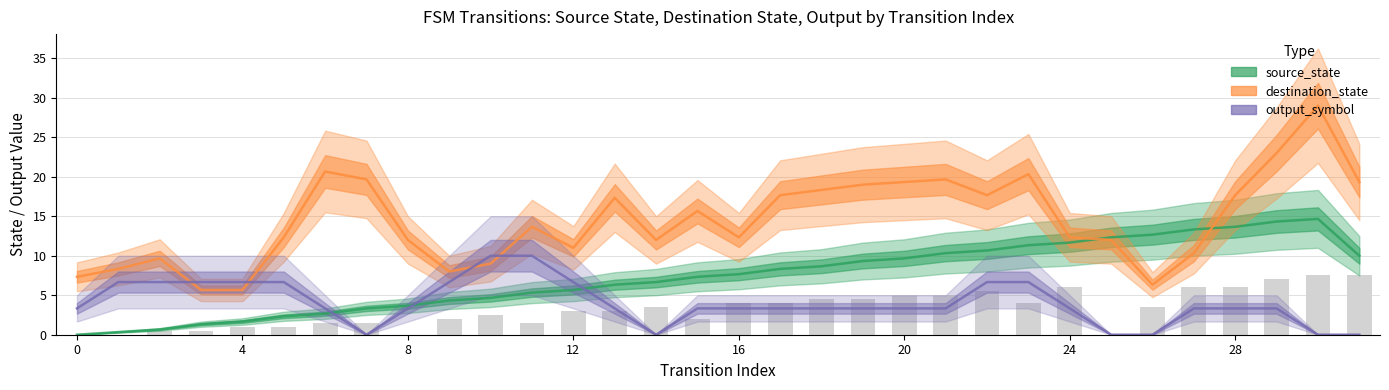

What is the difference between the maximum and minimum values in the output_symbol series?

10.0